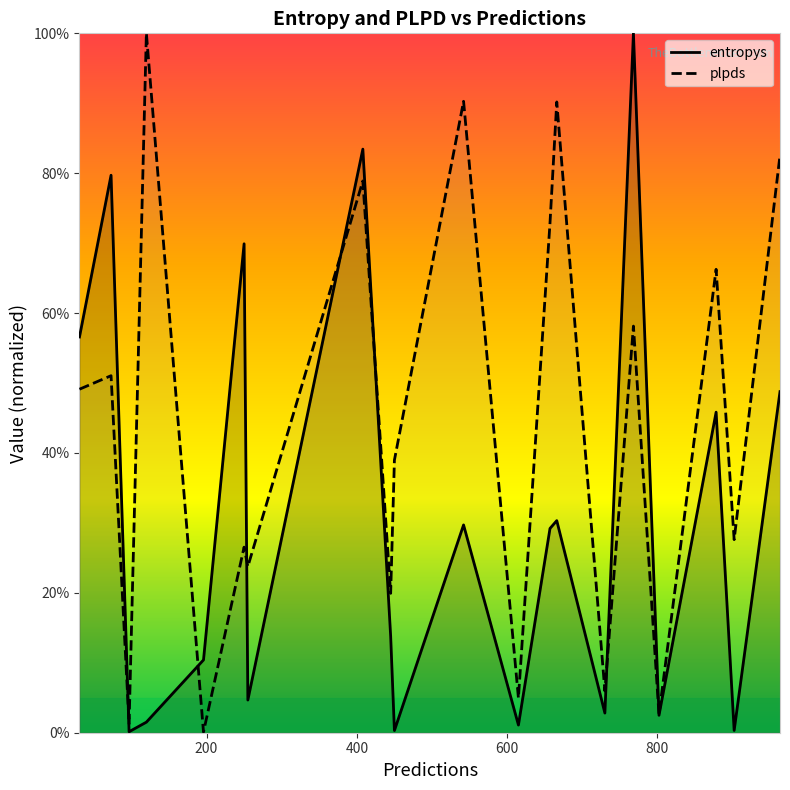

List the series in order of their overall mean, lowest first.

entropys, plpds